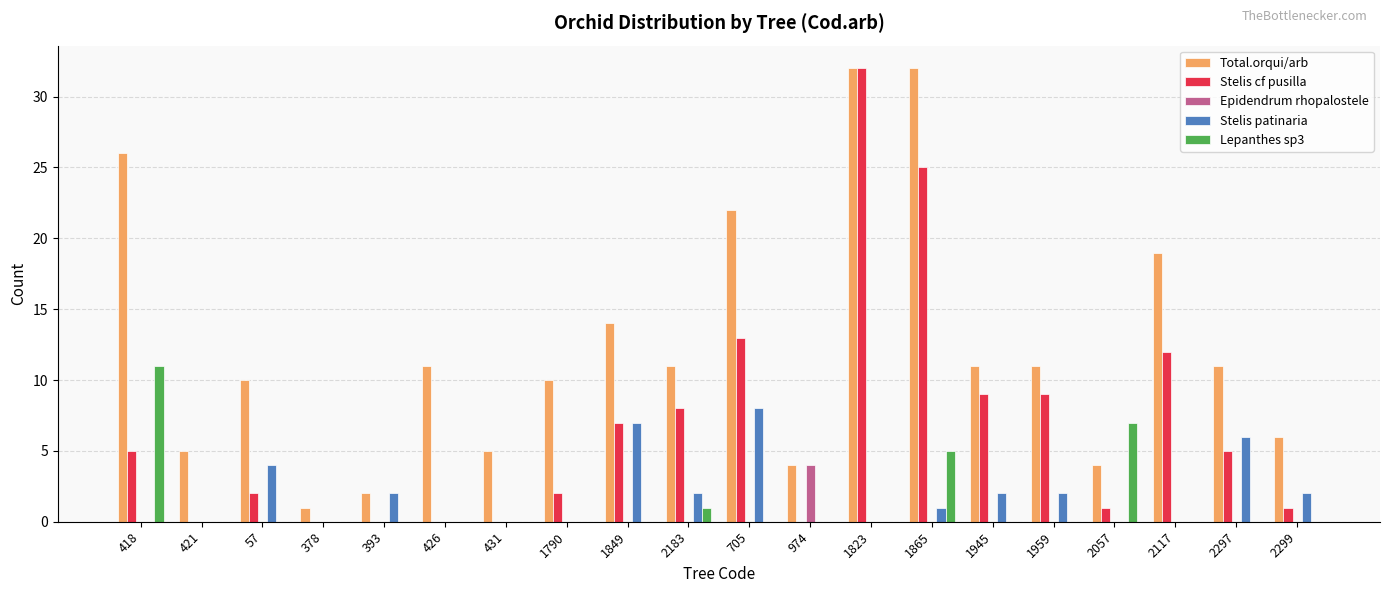

What is the sum of all Epidendrum rhopalostele values?

4